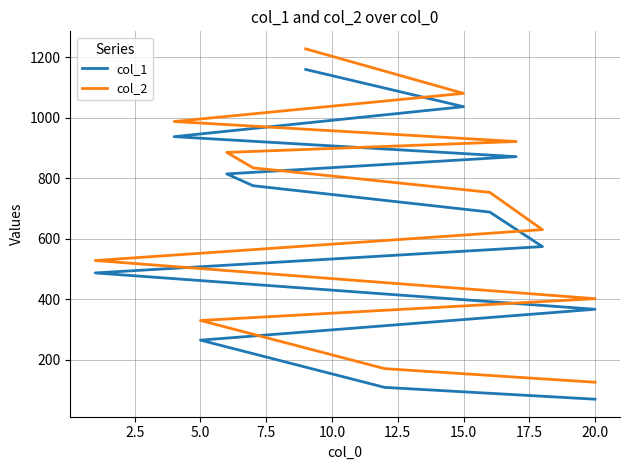

At how many categories does at least one series exceed 1099?

1